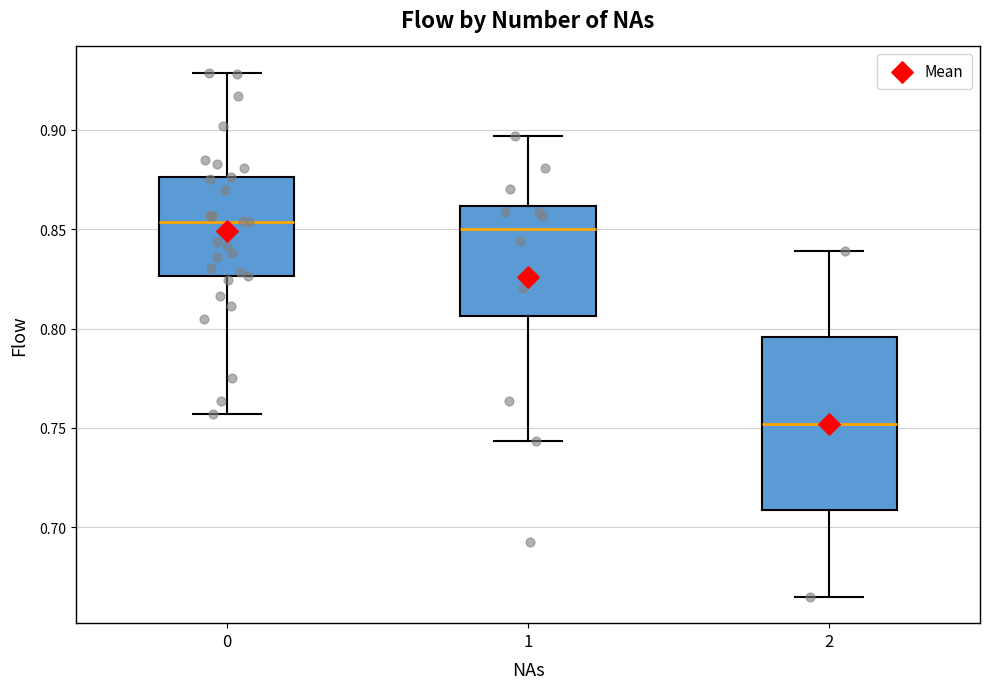

Where is the lower edge of the box at x = 2 on the y-axis? The values are not printed on the chart, so give them approximately, as read against the axis.

0.710